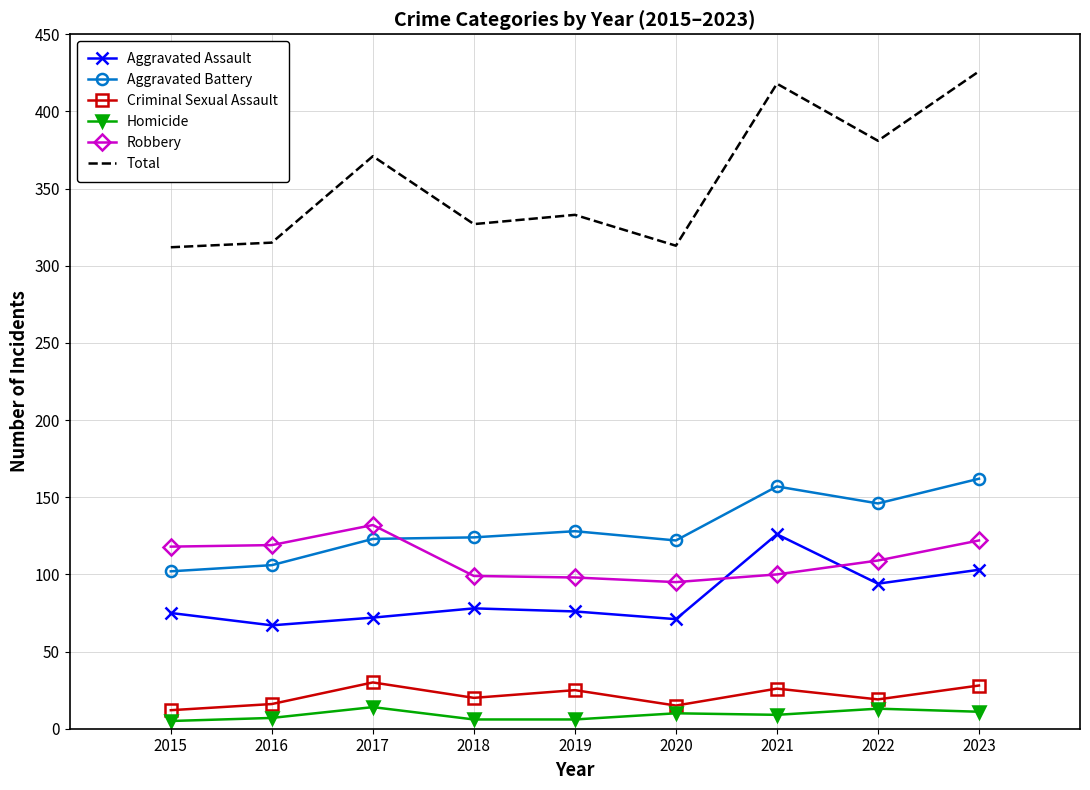

What are all the series names shown in the legend?

Aggravated Assault, Aggravated Battery, Criminal Sexual Assault, Homicide, Robbery, Total